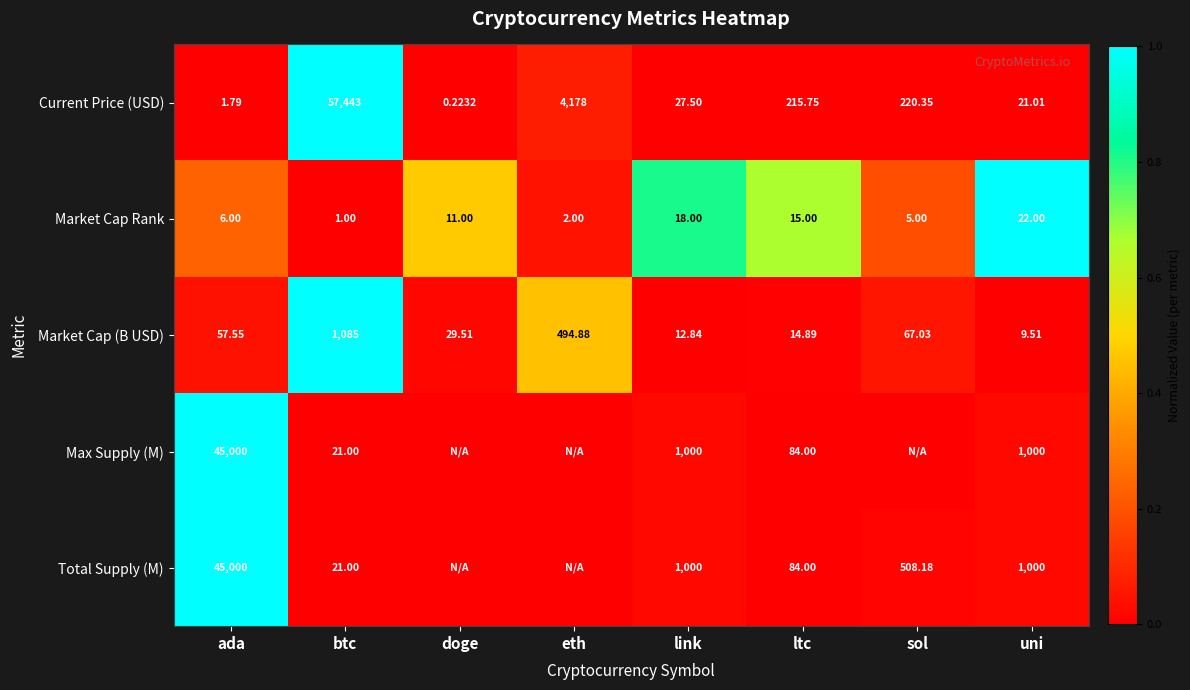

At which label does Current Price (USD) first exceed 215?

btc